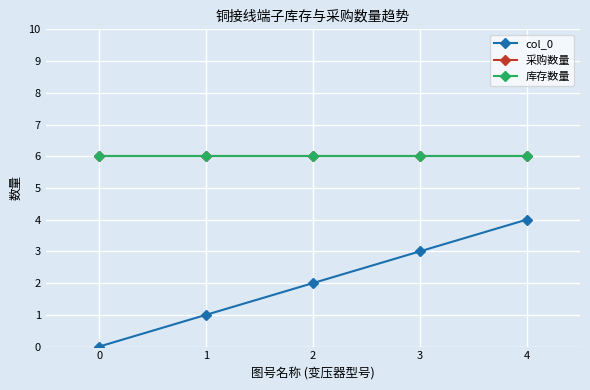

Which series changed the most between 0 and 2?

col_0